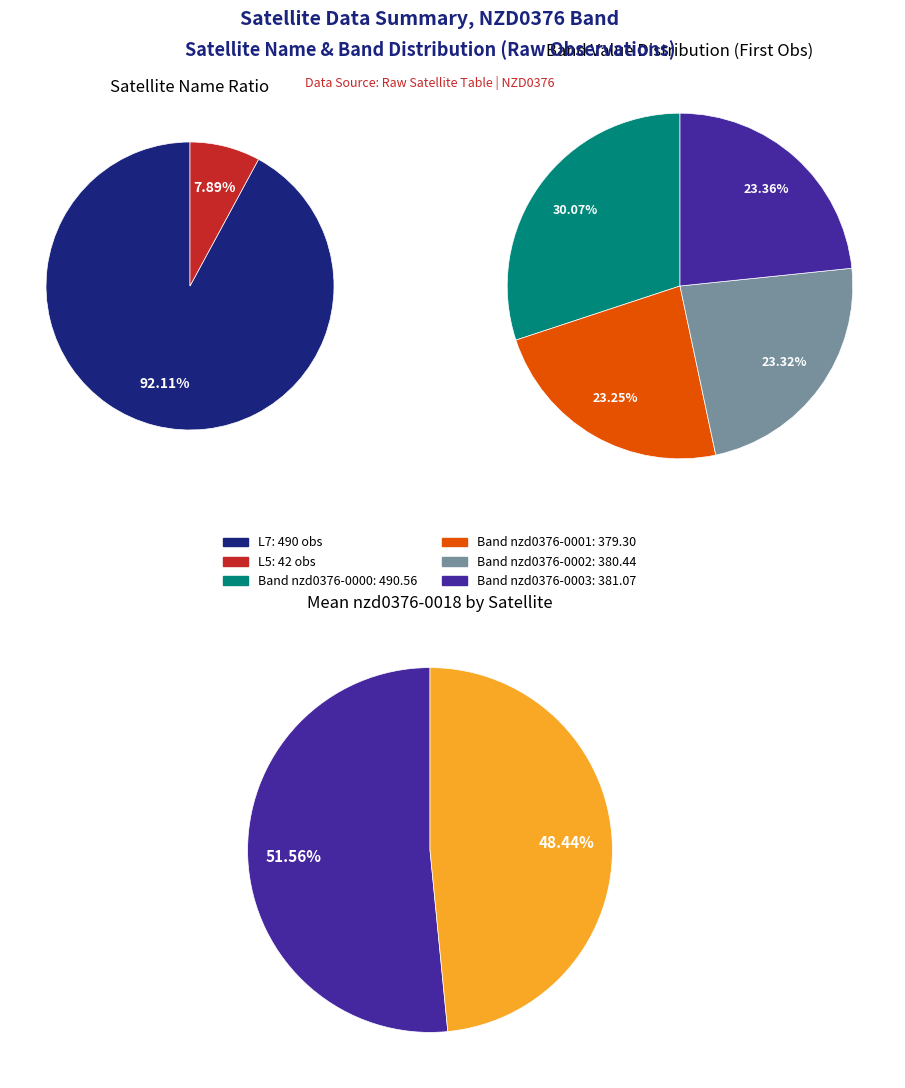

How many segments does this pie chart have?

2